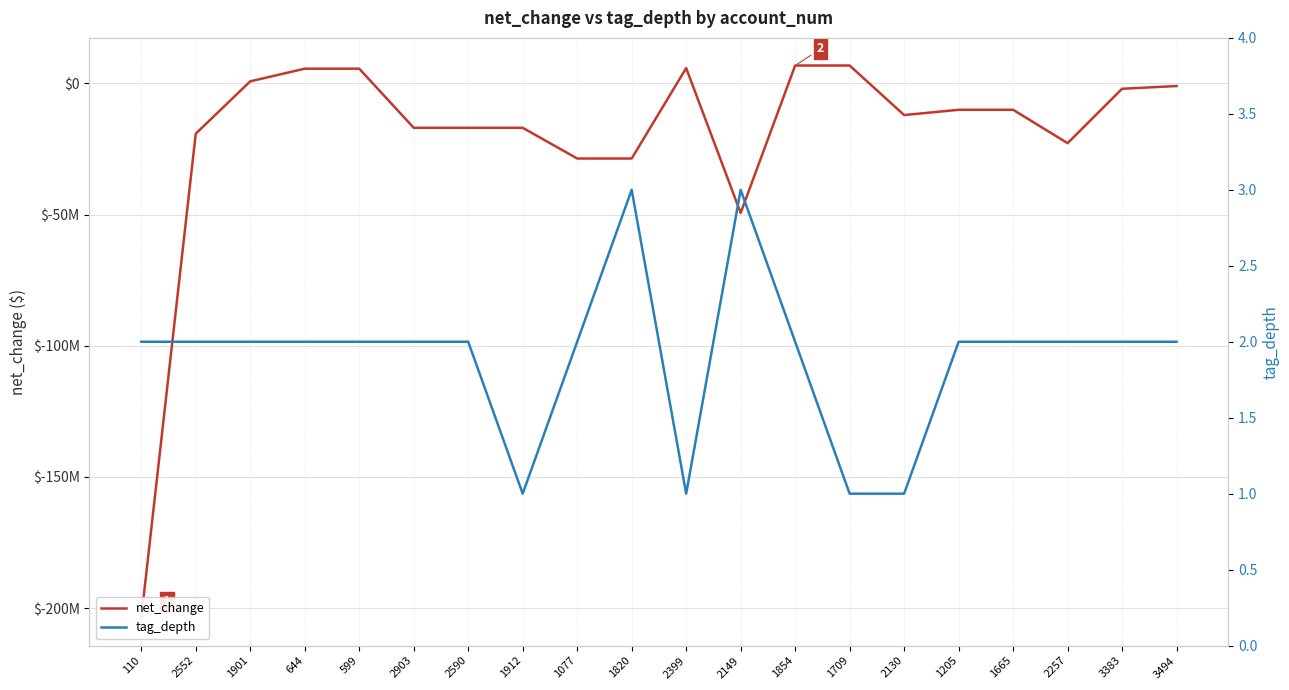

Where do net_change and tag_depth first cross each other?

2552 and 1901